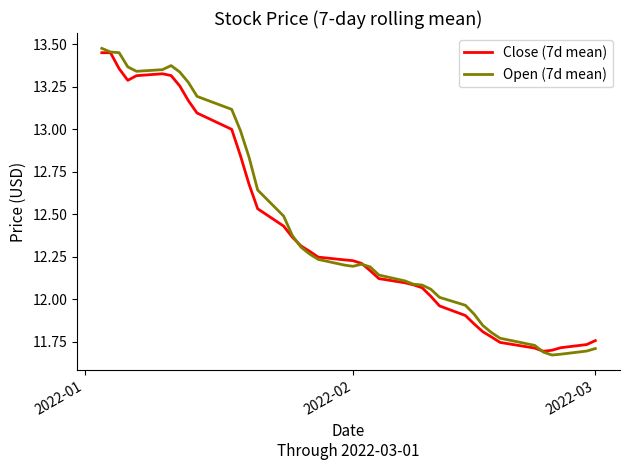

Which series has the largest range (max minus min)?

Open (7d mean)